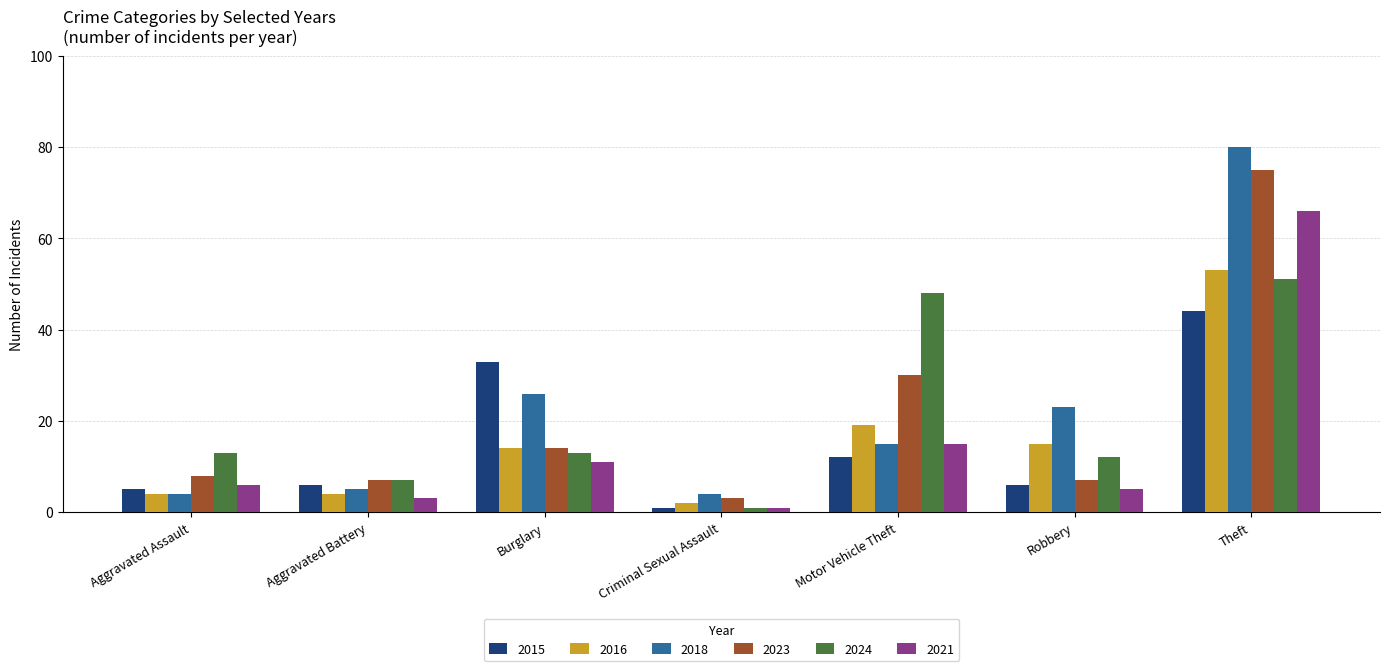

What is the sum of all 2018 values?

157